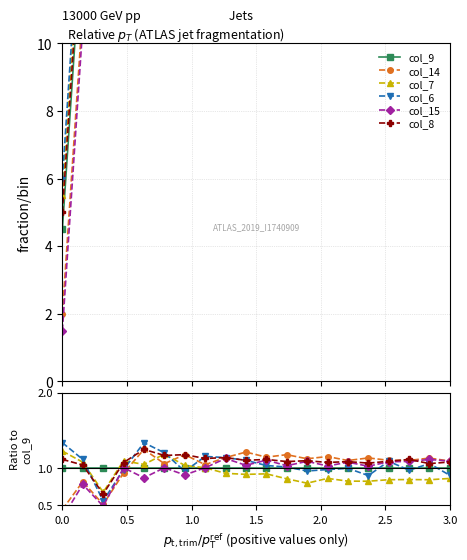

How many intersections are there between col_6 and col_14?

2